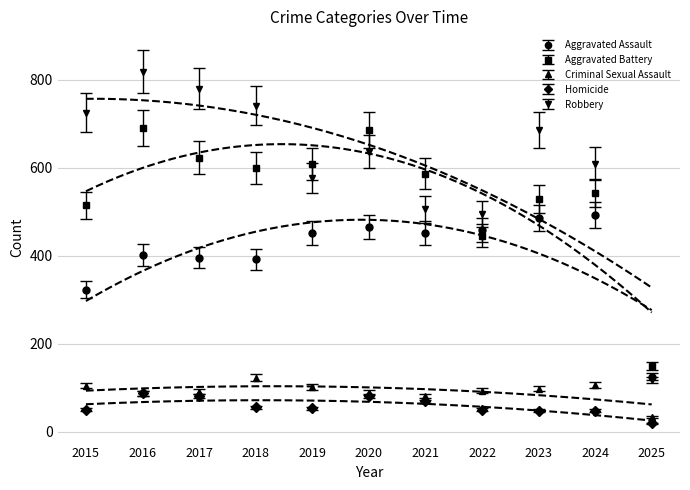

What are all the series names shown in the legend?

Aggravated Assault, Aggravated Battery, Criminal Sexual Assault, Homicide, Robbery